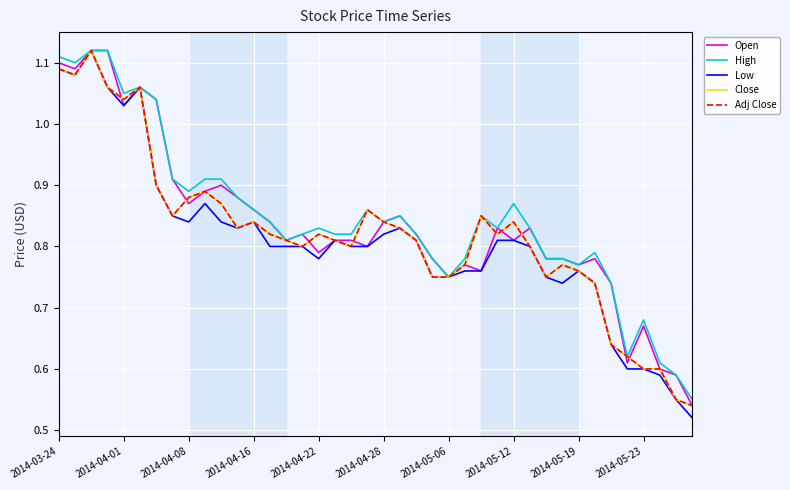

Does the chart display data point markers on the line(s)?

No